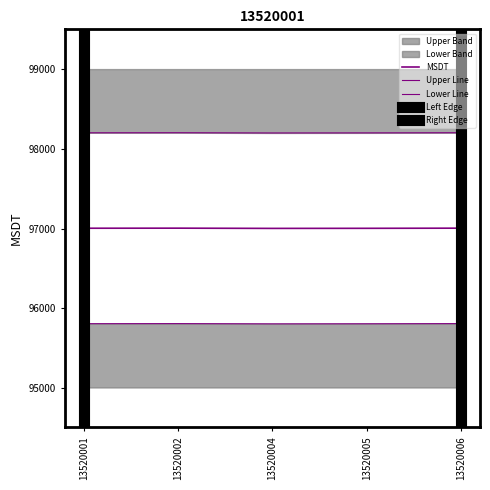

Which category has the highest value across all series?

13520002